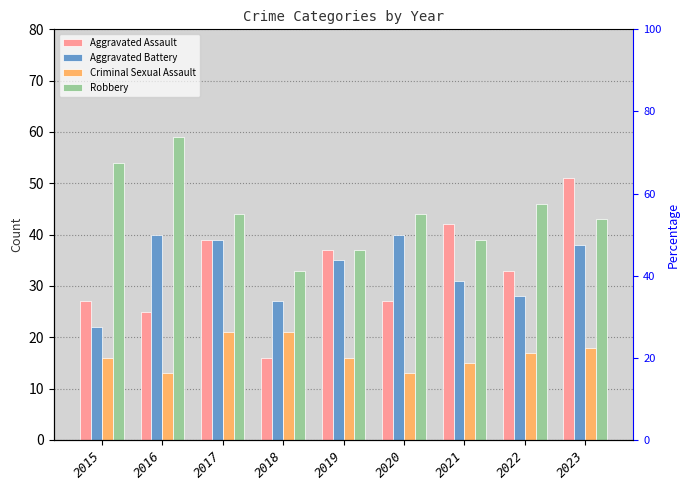

Read the Aggravated Battery value at 2018.

27